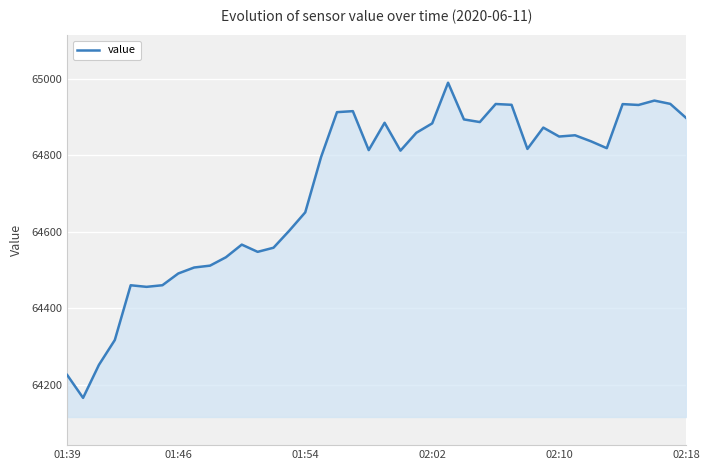

Does the chart display data point markers on the line(s)?

No